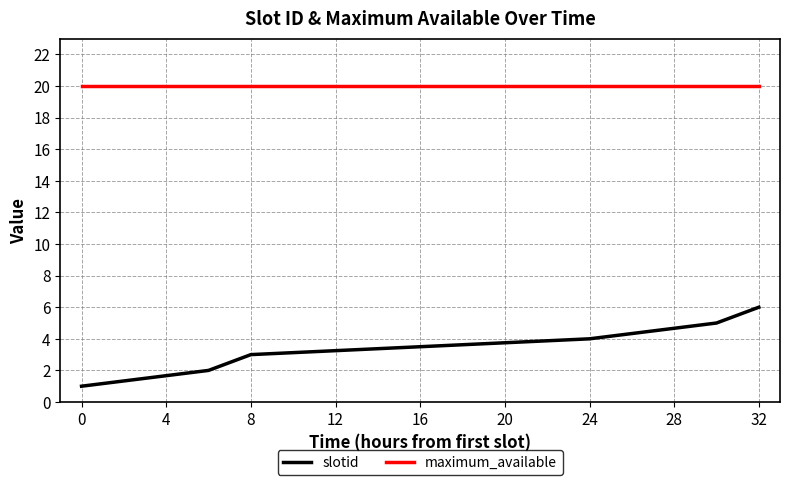

List the series in order of their peak value, highest first.

maximum_available, slotid